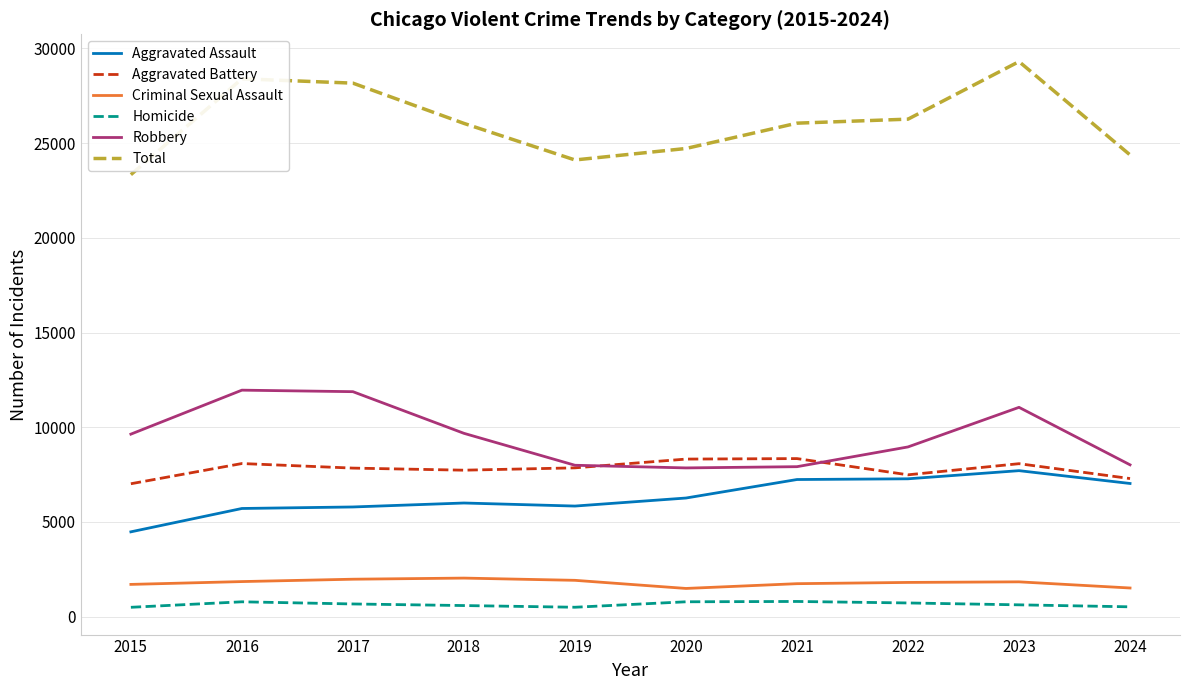

What are all the series names shown in the legend?

Aggravated Assault, Aggravated Battery, Criminal Sexual Assault, Homicide, Robbery, Total